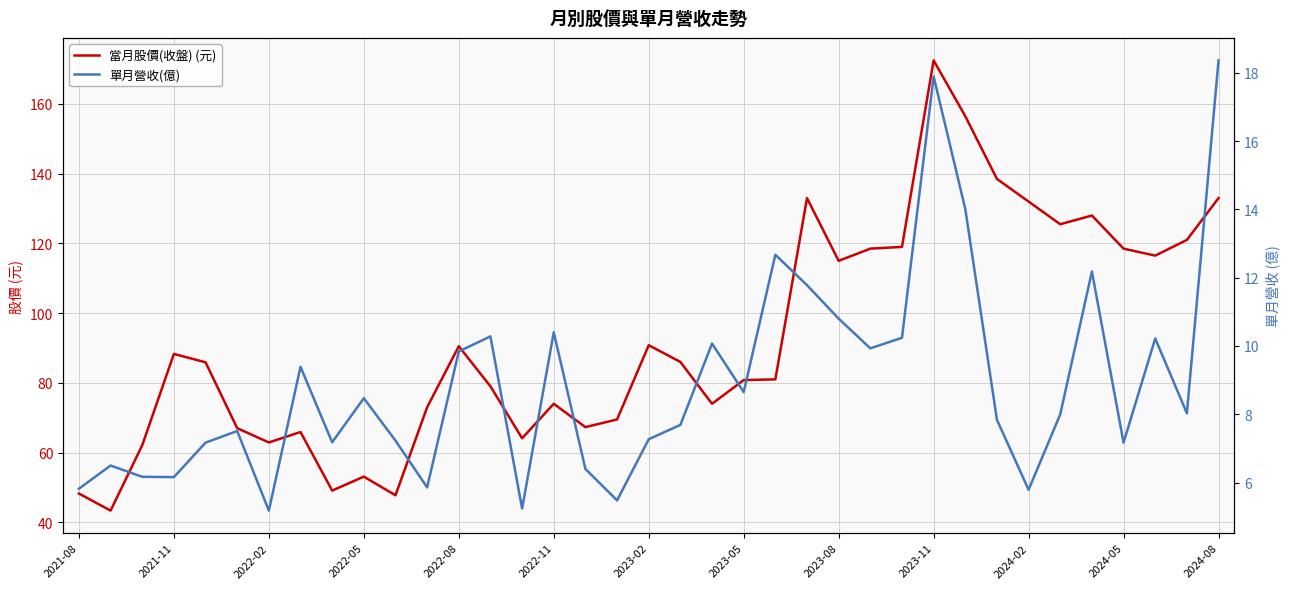

At 20, list the series in order from largest to smallest.

當月股價(收盤) (元), 單月營收(億)